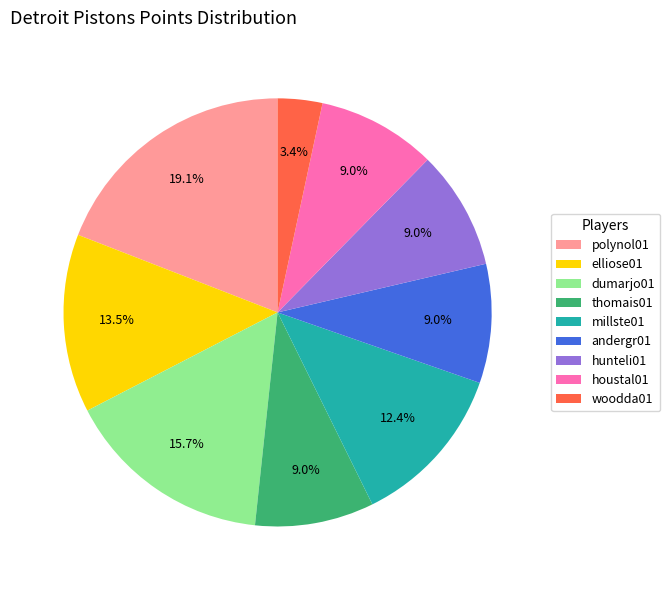

To the nearest percent, what is the average slice percentage?

11%